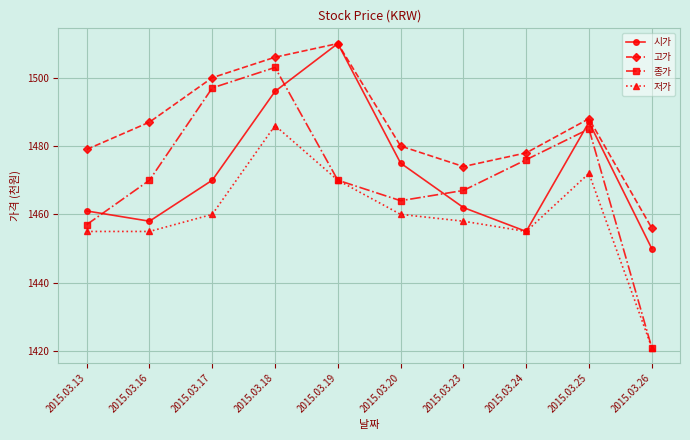

Where is the first local minimum for 종가?

2015.03.20